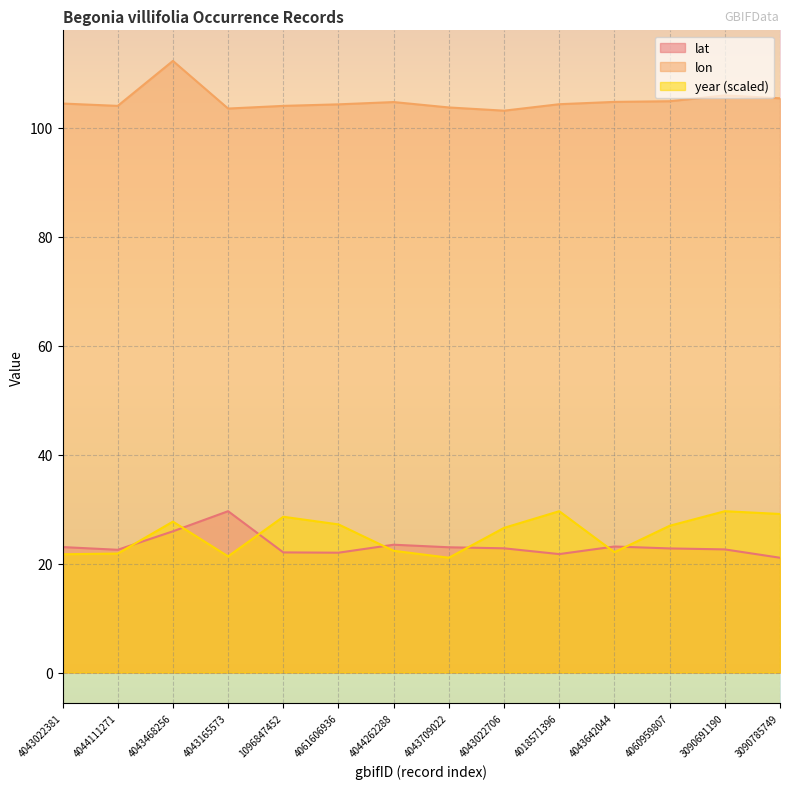

Rank the series at 4043022706 from highest to lowest value.

lon, year (scaled), lat